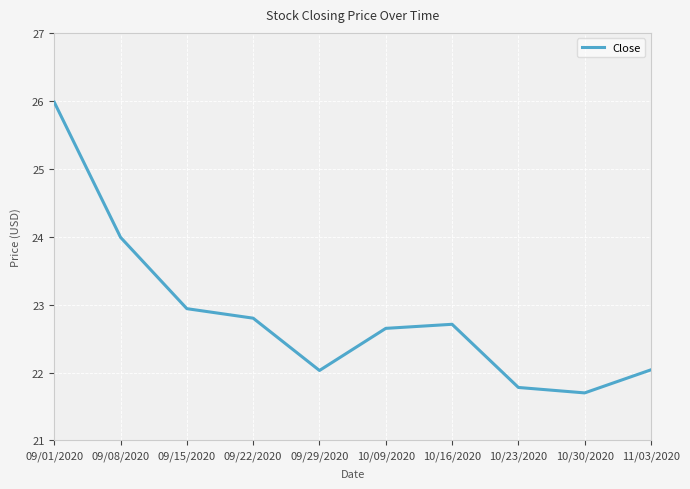

How many values exceed 22?

8